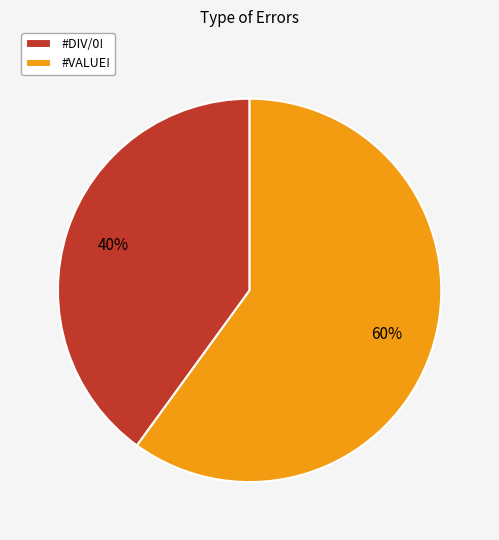

Is it true that #DIV/0! is 45% of the pie?

False